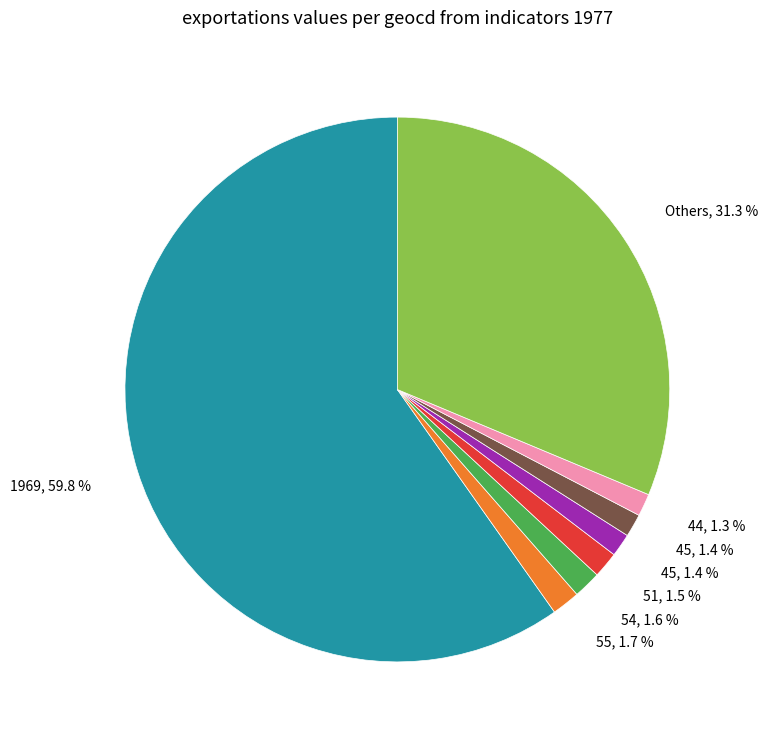

Is there any slice that represents more than half of the pie?

Yes